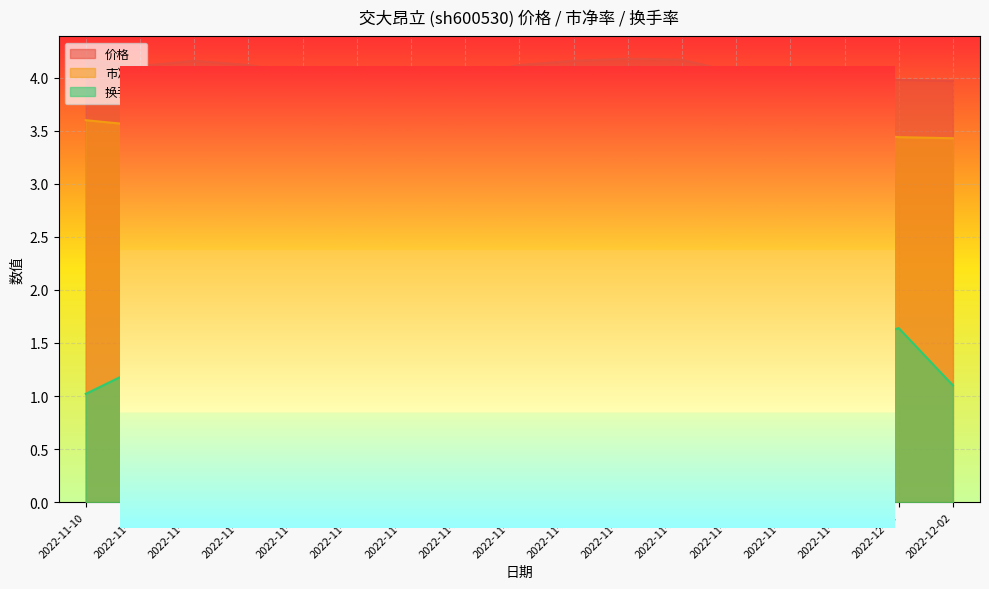

Is it true that 换手率 equals 0.4 at 2022-11-18?

False